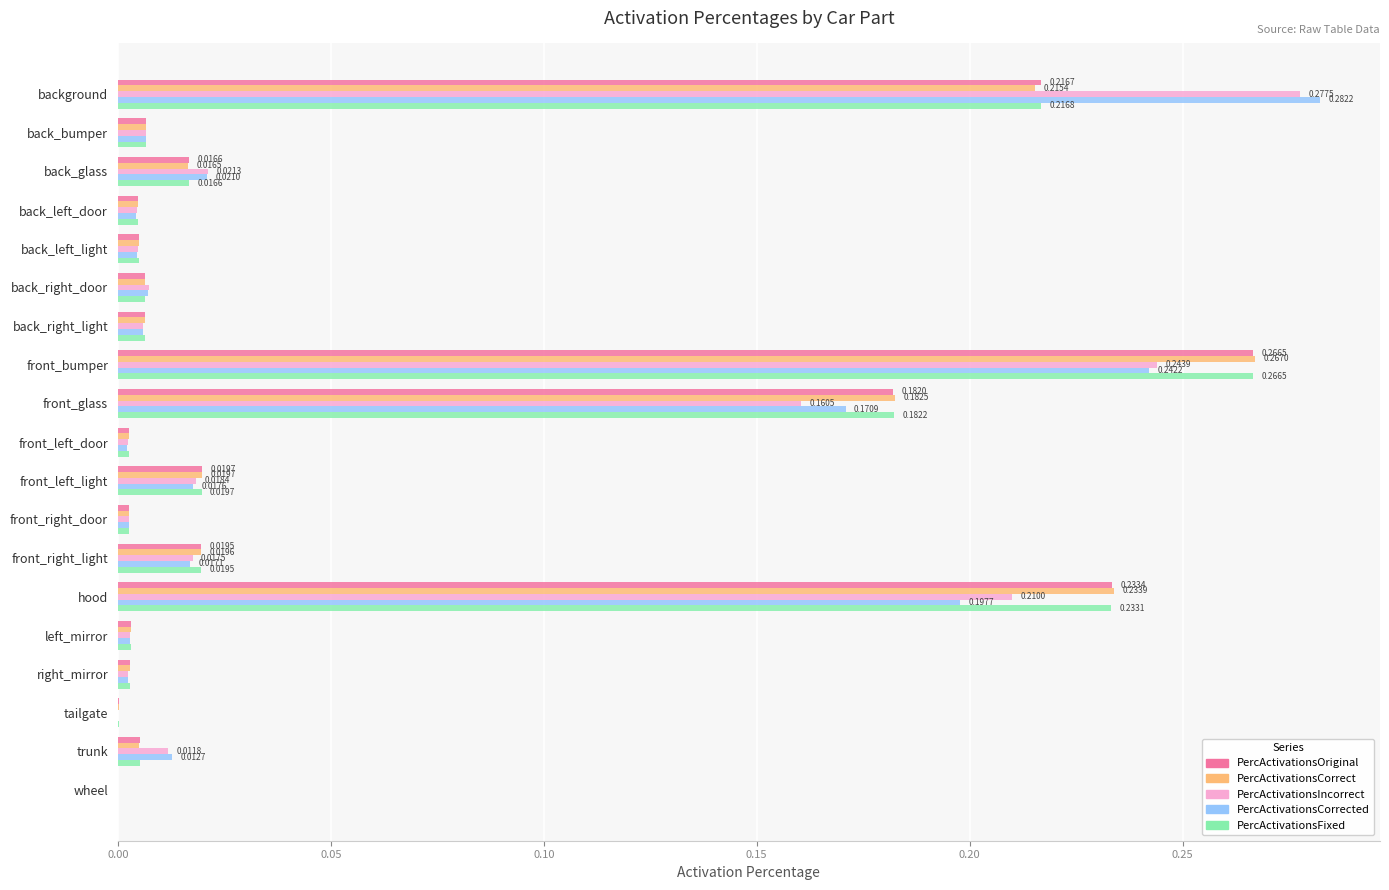

At which category does the chart reach its peak across all series?

background